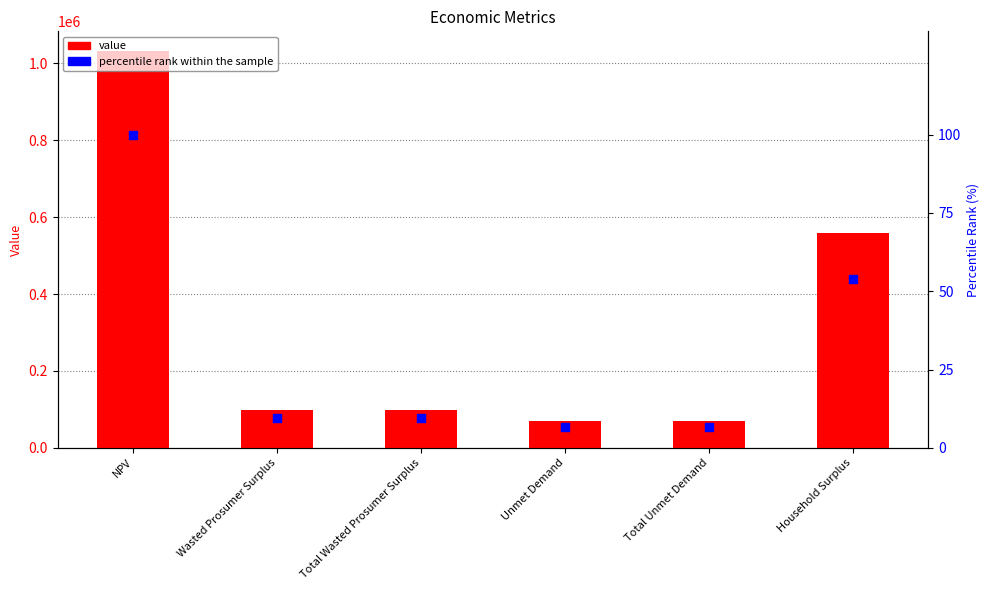

What are all the series names shown in the legend?

value, percentile rank